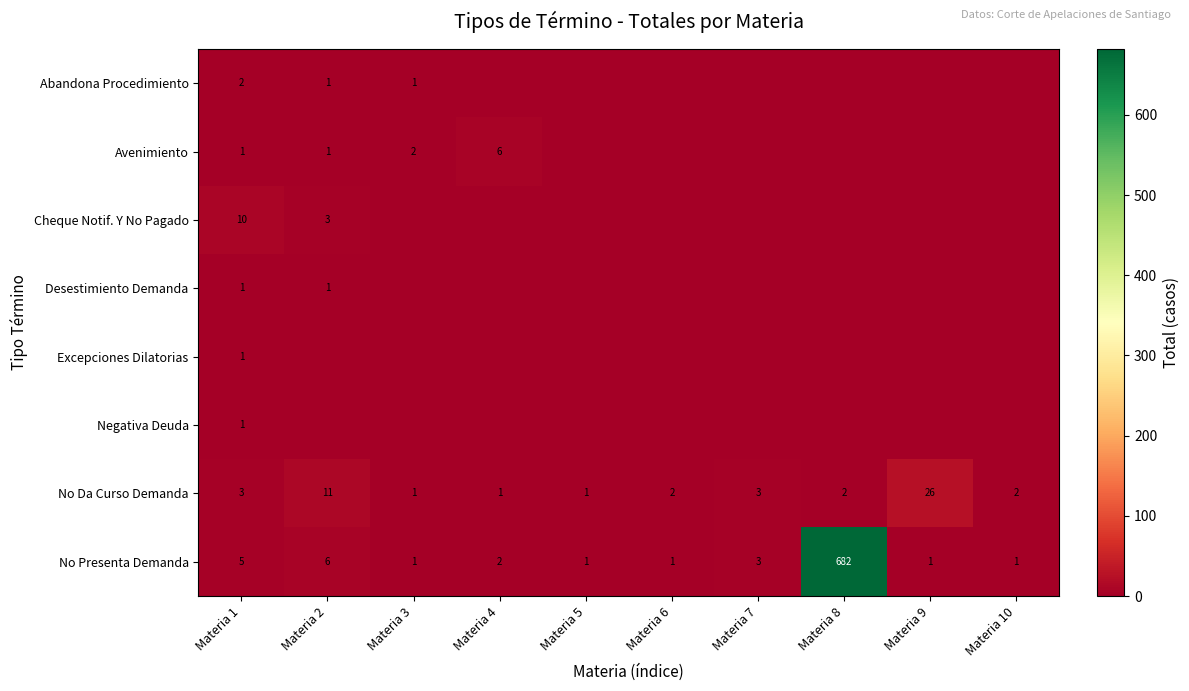

At which category does the chart reach its minimum across all series?

Materia 4